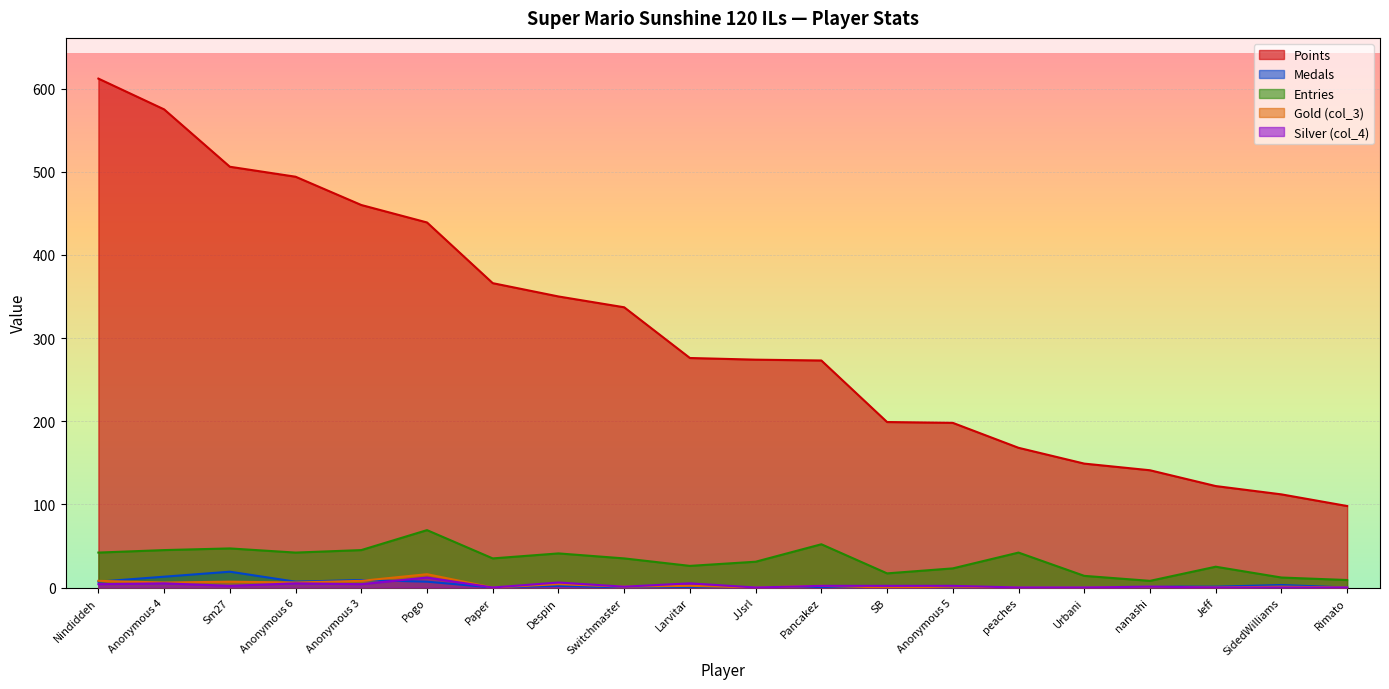

Where is the first local maximum for Medals?

Sm27